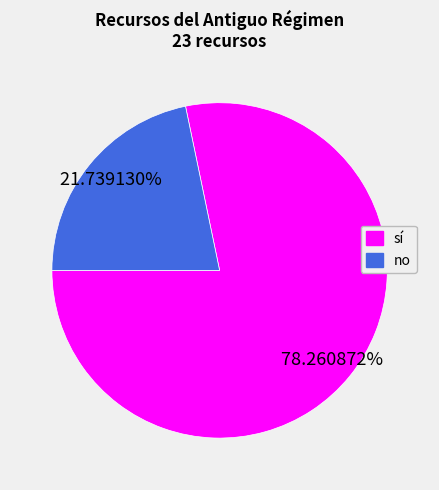

How many segments does this pie chart have?

2